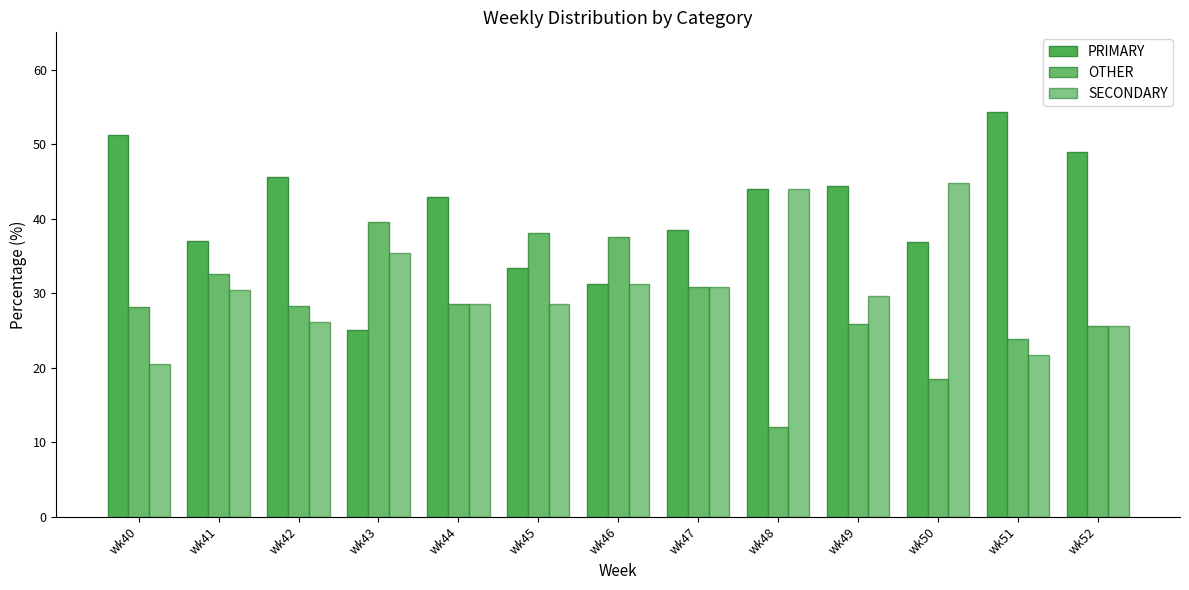

Does the chart contain stacked bars?

No